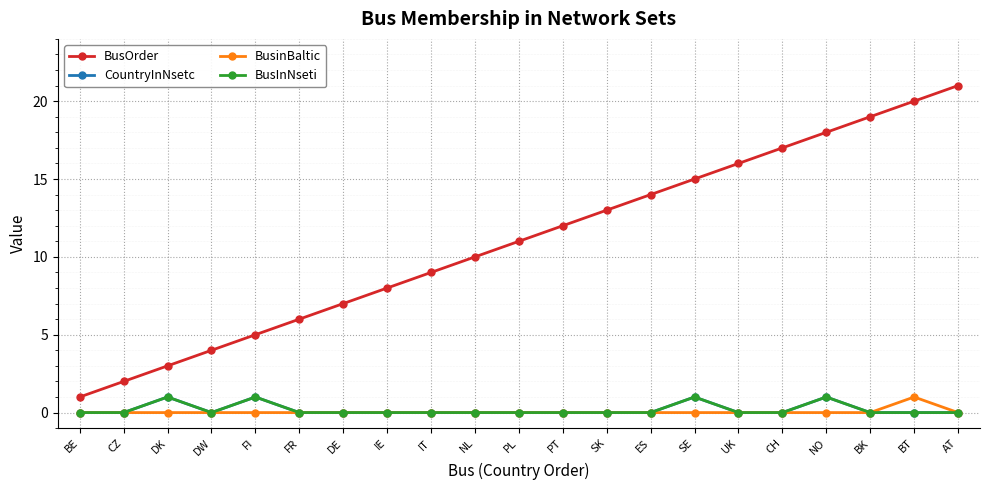

At which label does BusOrder reach its peak?

AT